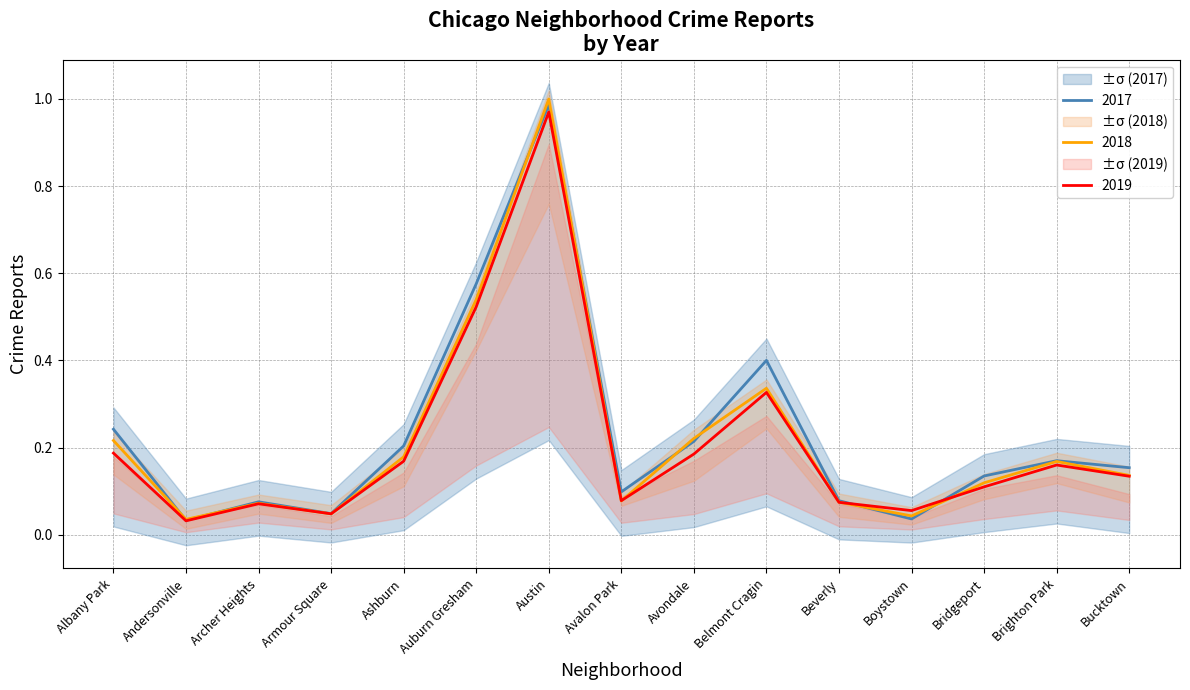

After their last crossing, which series has the higher values: 2019 or 2017?

2017